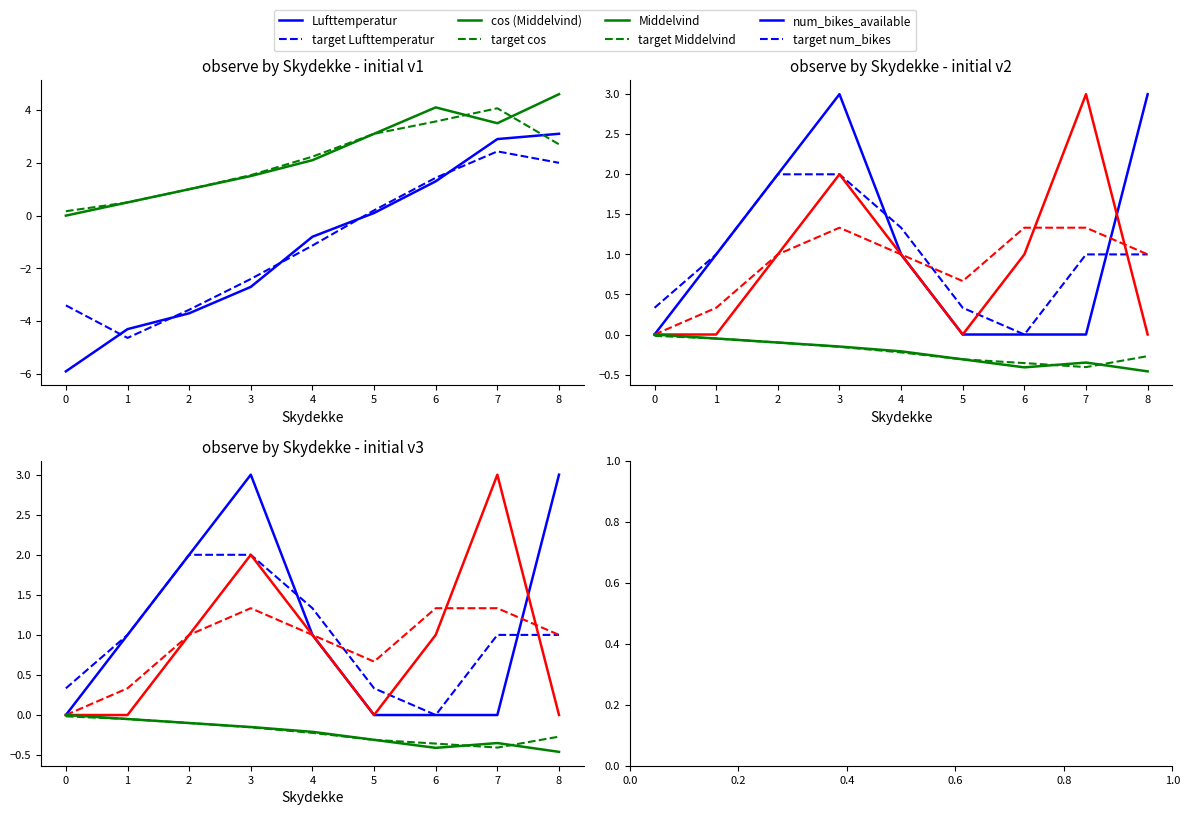

Does the chart have visible grid lines?

No